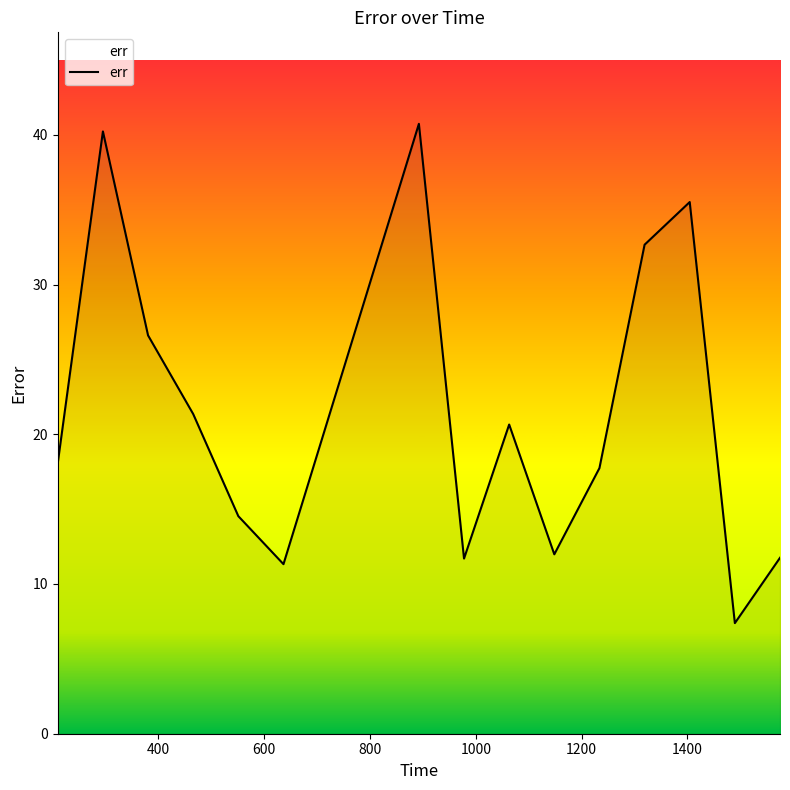

Does the chart have visible grid lines?

No